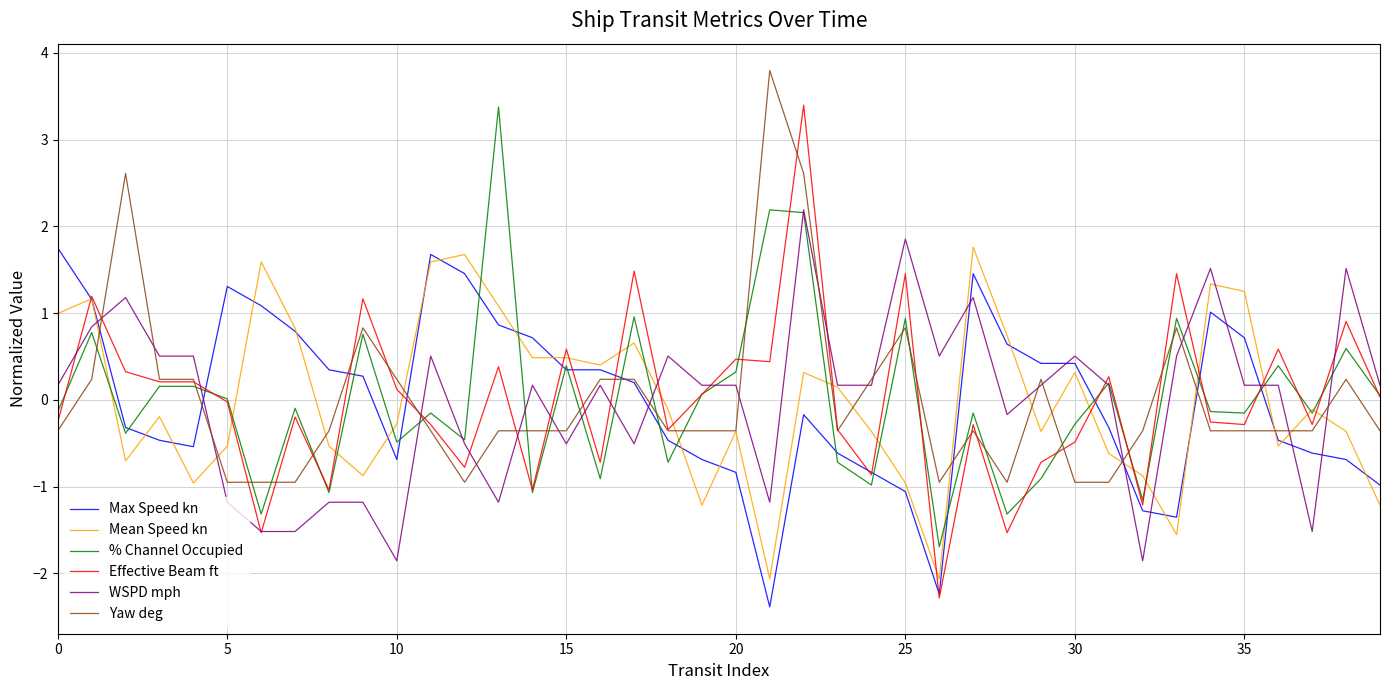

Which series has the largest range (max minus min)?

Effective Beam ft